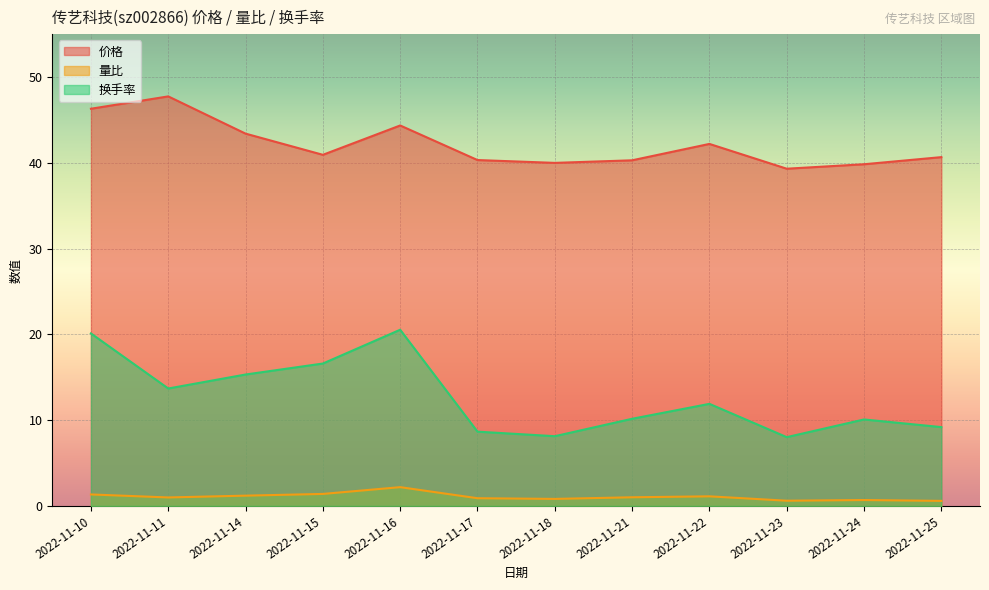

Rank the series at 2022-11-10 from highest to lowest value.

价格, 换手率, 量比